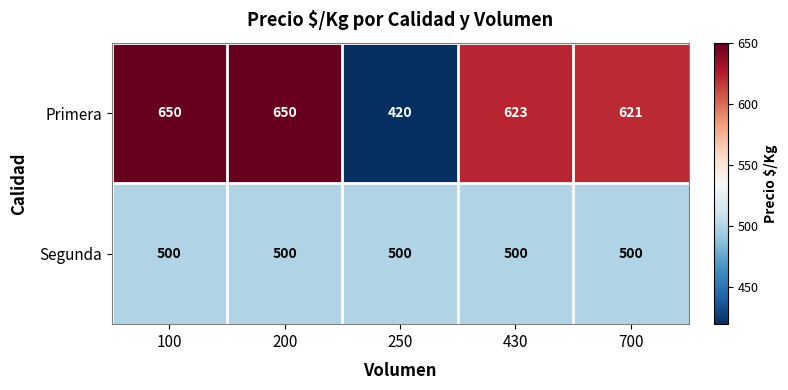

What is the difference between the Primera values at 430 and 250?

203